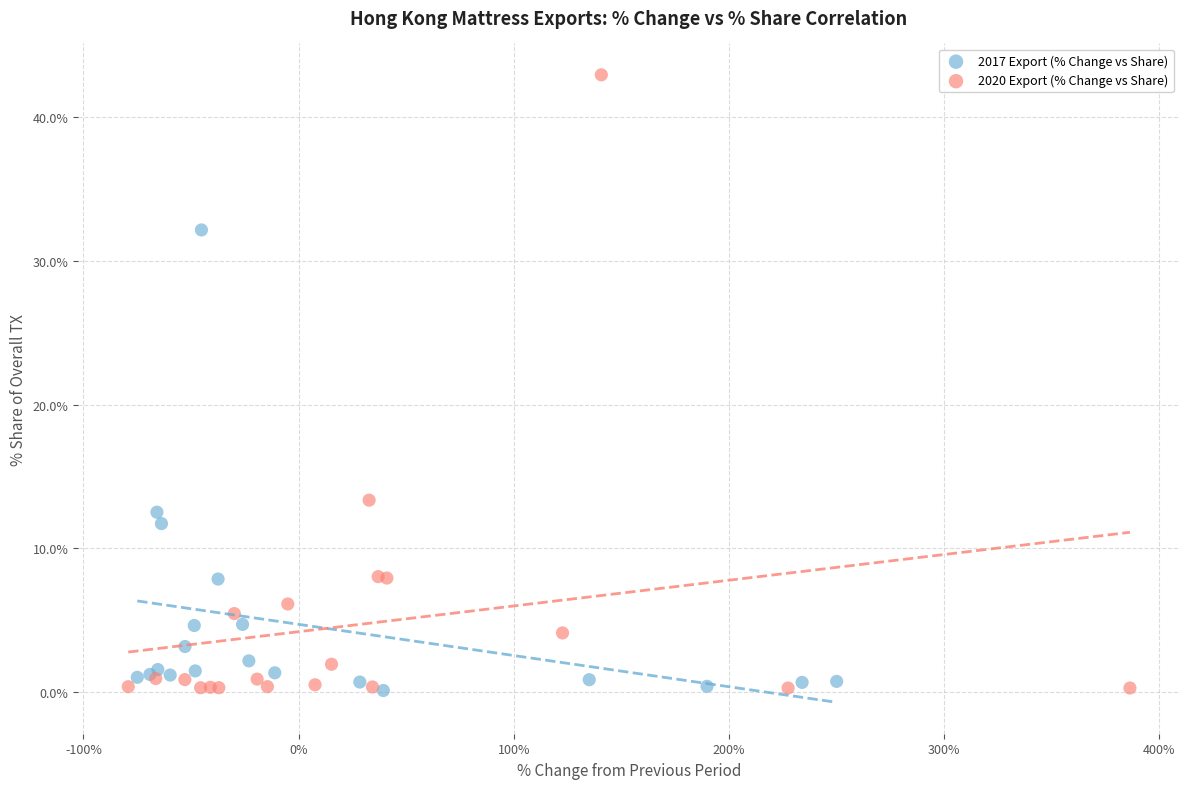

Which series has the largest Y range (max minus min)?

2020 Export (% Change vs Share)